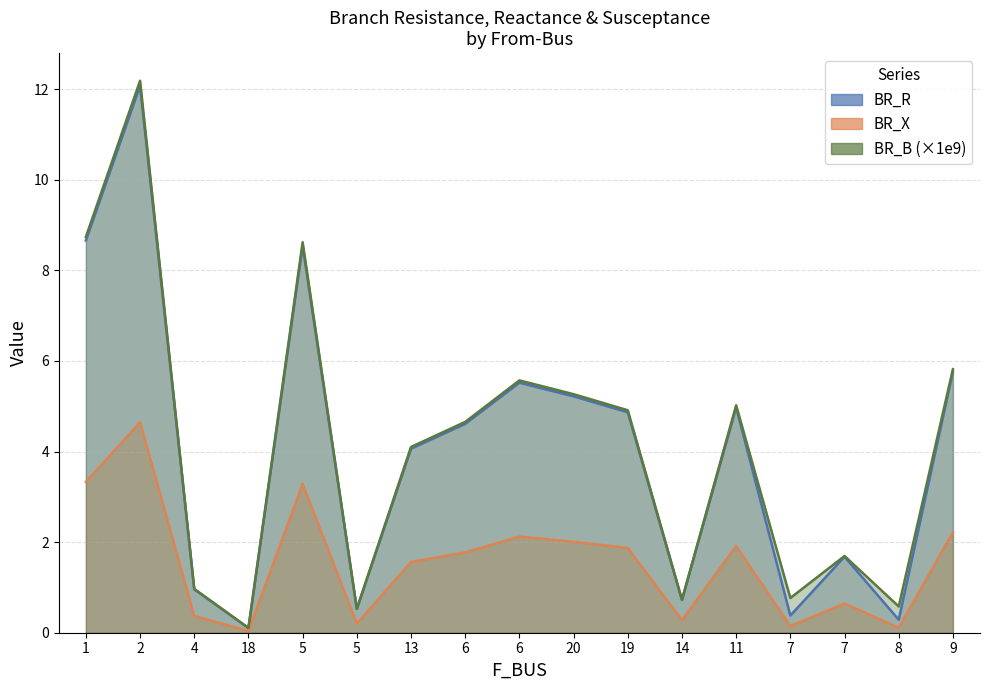

How many lines are shown in the chart?

3